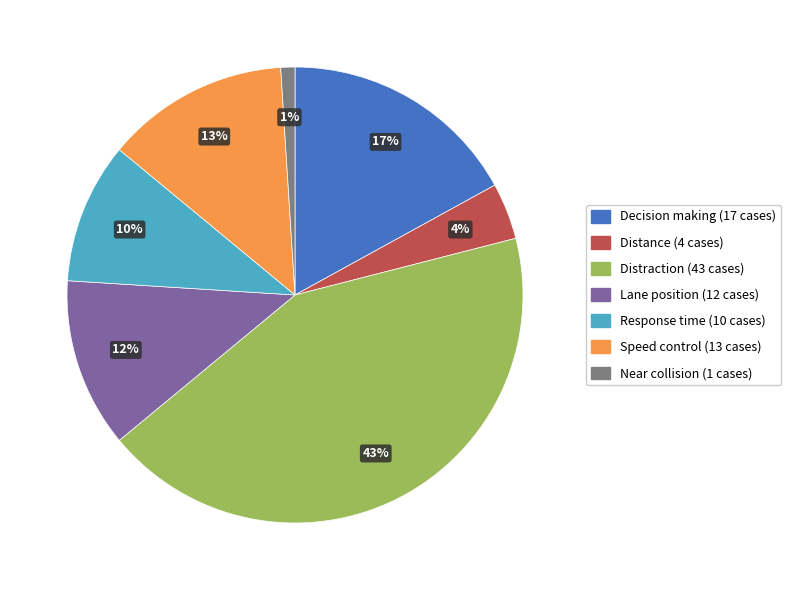

To the nearest percent, what is the difference between the Lane position and Distraction slice percentages?

31%